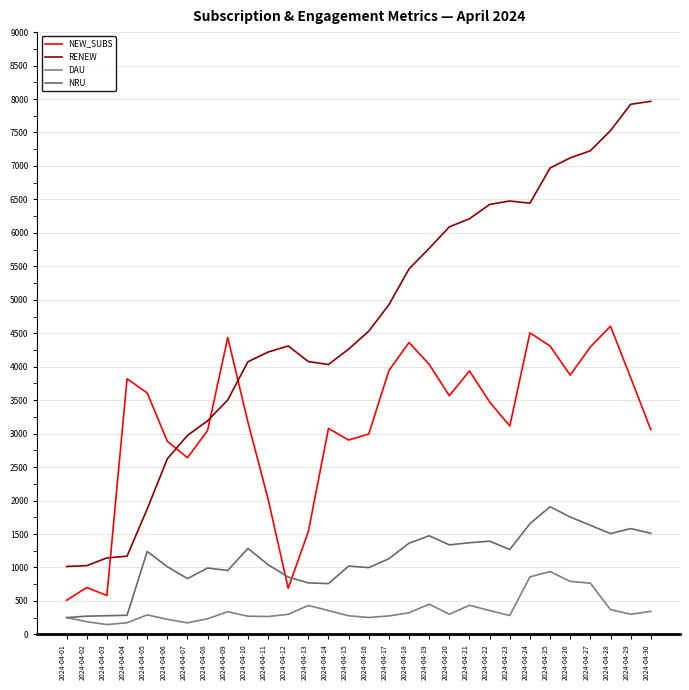

Is this an area chart (filled region under the line)?

No